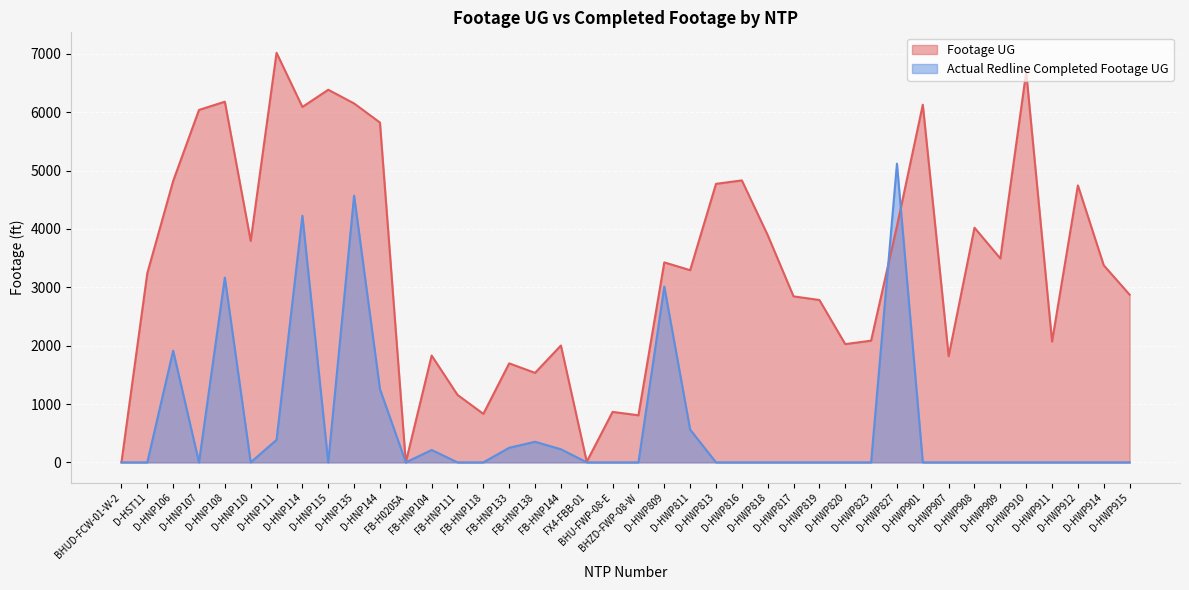

What is the difference between the maximum and second lowest values in the Actual Redline Completed Footage UG series?

5120